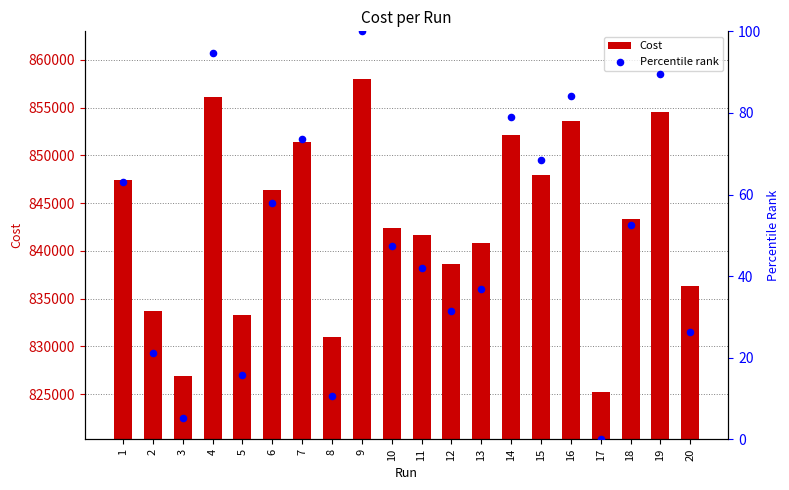

What is the total value across all series at 11?

841755.1